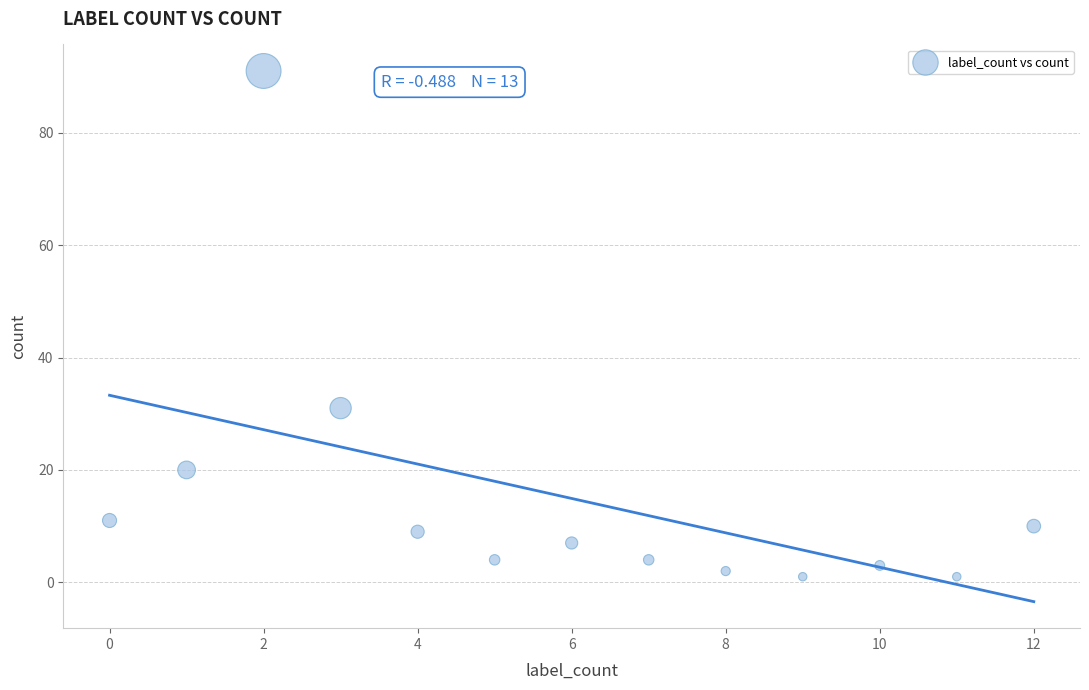

What is the range of X values (max minus min)?

12